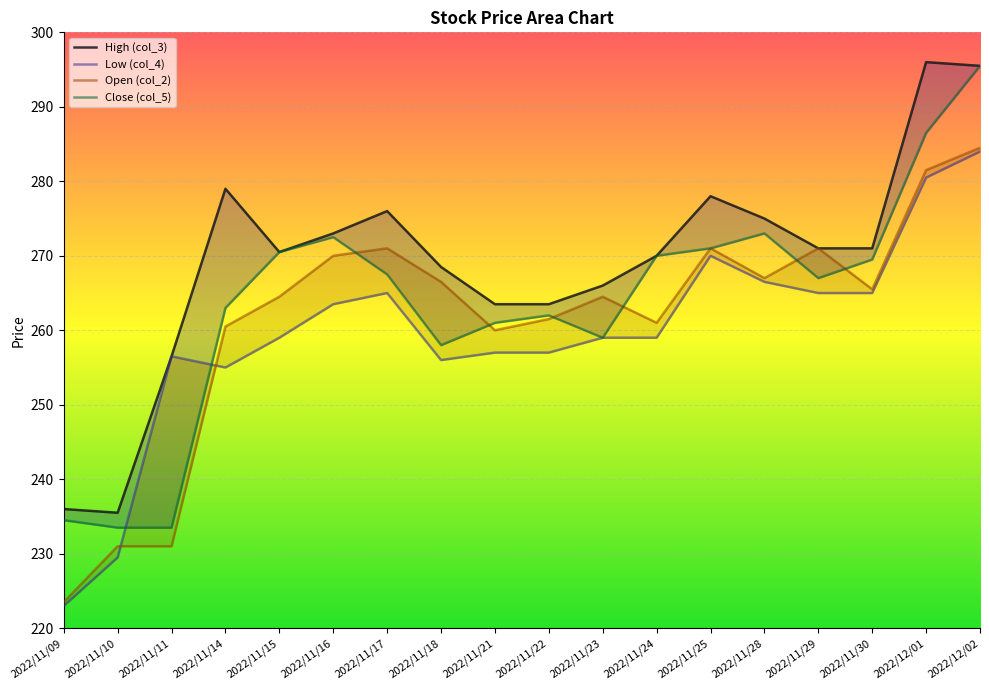

What is the label of the 8th point from the left?

2022/11/18